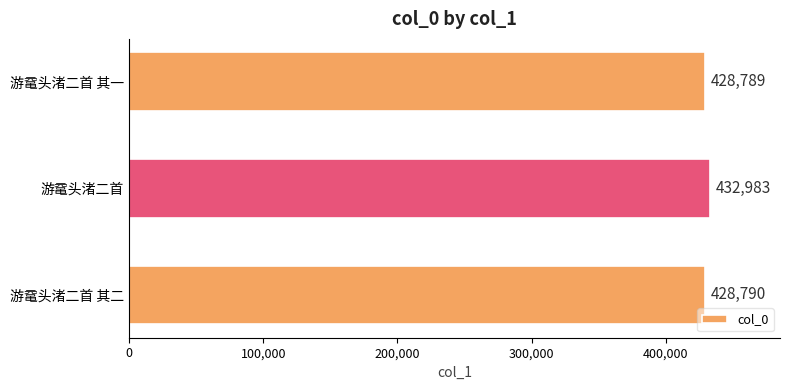

The value at 游鼋头渚二首 其二 is 655500. True or false?

False